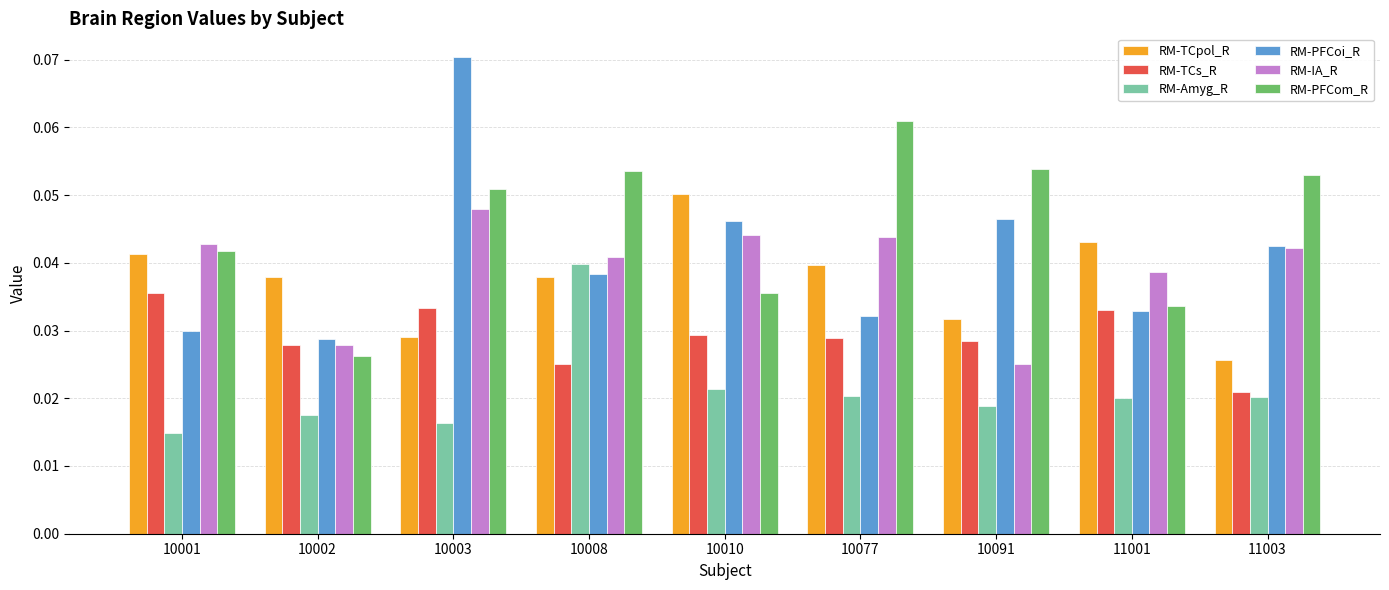

Where is RM-PFCom_R nearest to the value 0?

10002